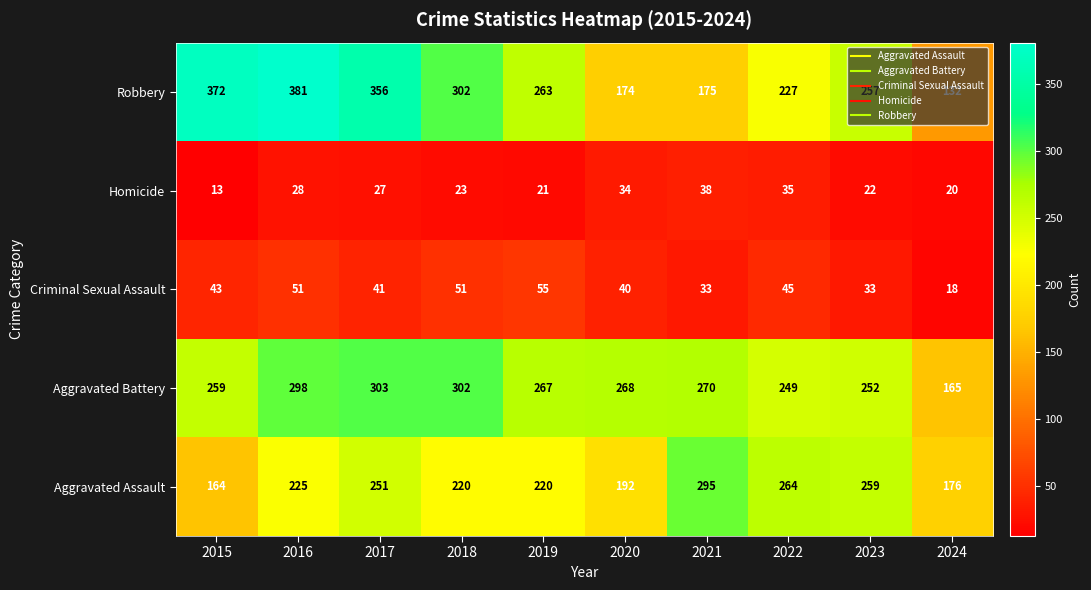

What is the minimum value shown in the chart?

13